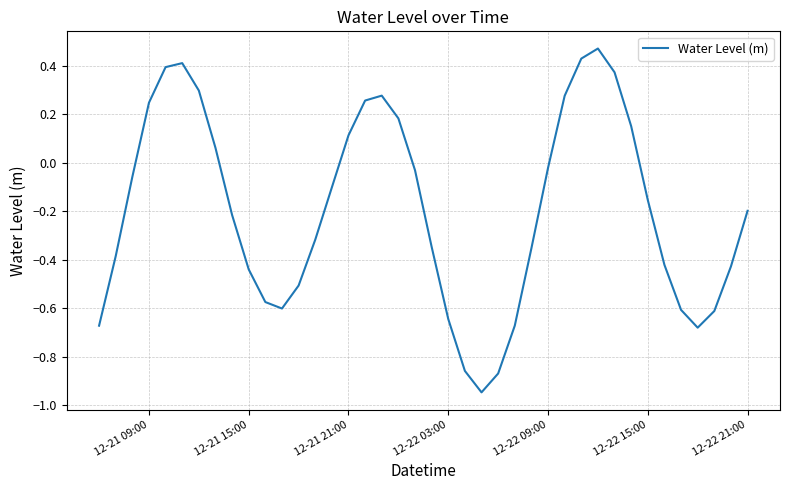

At which label does the data first exceed 0?

12-21 09:00